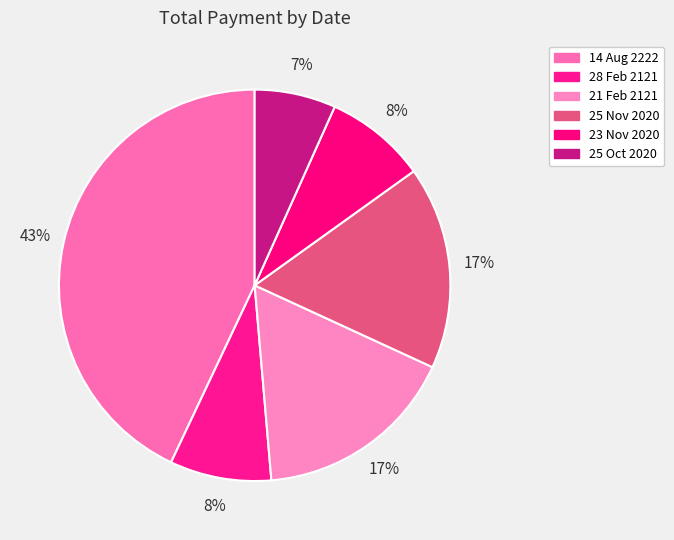

What is the change in value from 28 Feb 2121 to 21 Feb 2121?

+20.0